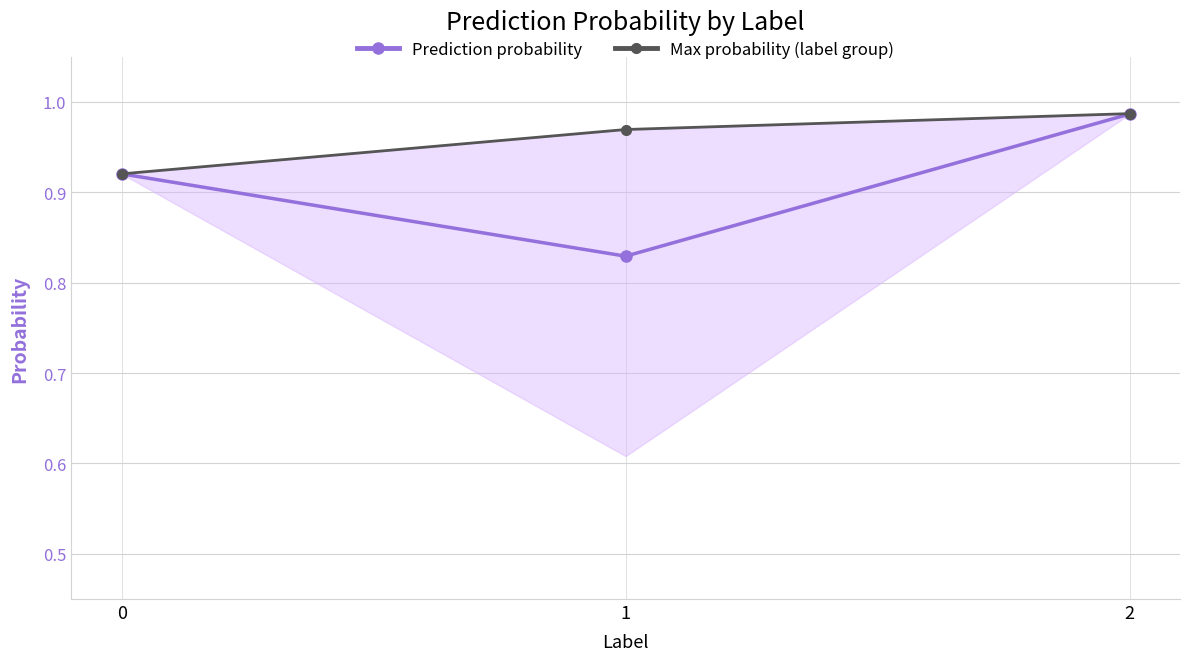

What is the minimum value shown in the chart?

0.8